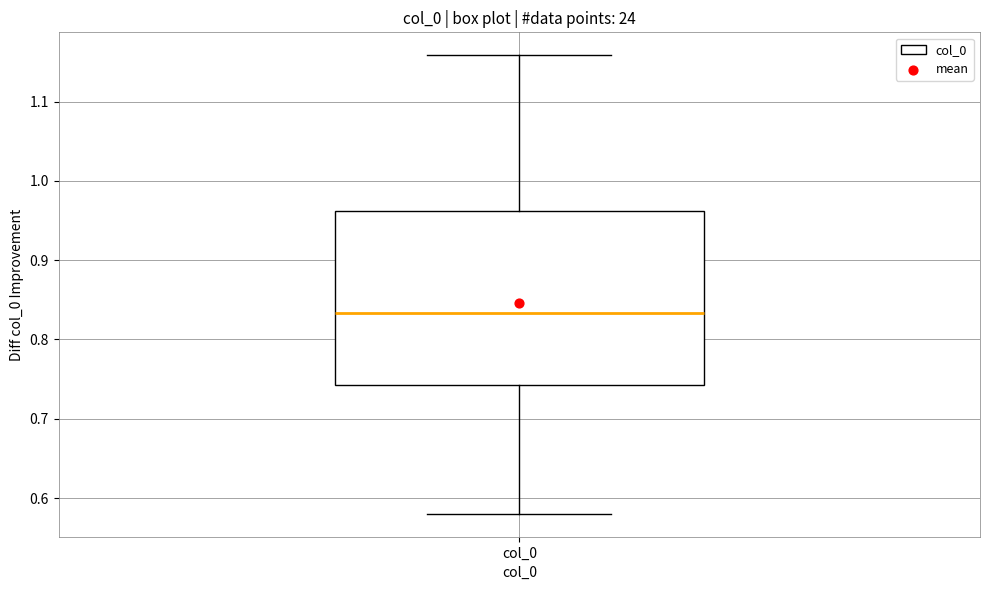

Transcribe this box plot: give where the median line is, the range the box spans, and where the two whiskers end, as read against the y-axis. The values are not printed on the chart, so give them approximately, as read against the axis.

median 0.83, box 0.74 to 0.96, whiskers 0.58 to 1.16